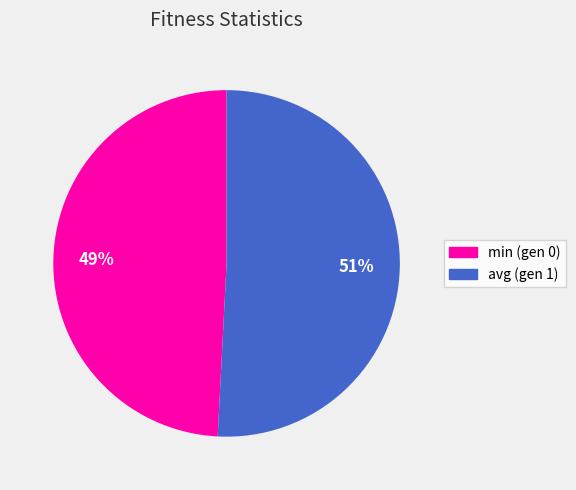

Which category has the biggest portion of the pie?

avg (gen 1)